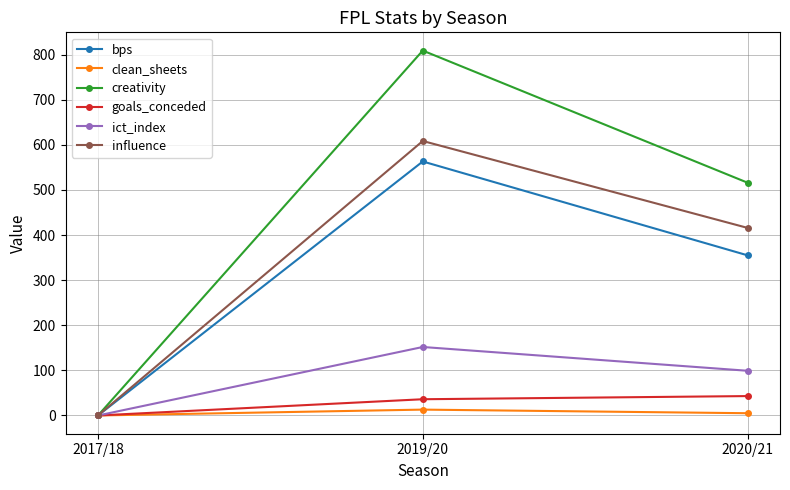

Is it true that ict_index equals 151.8 at 2019/20?

True